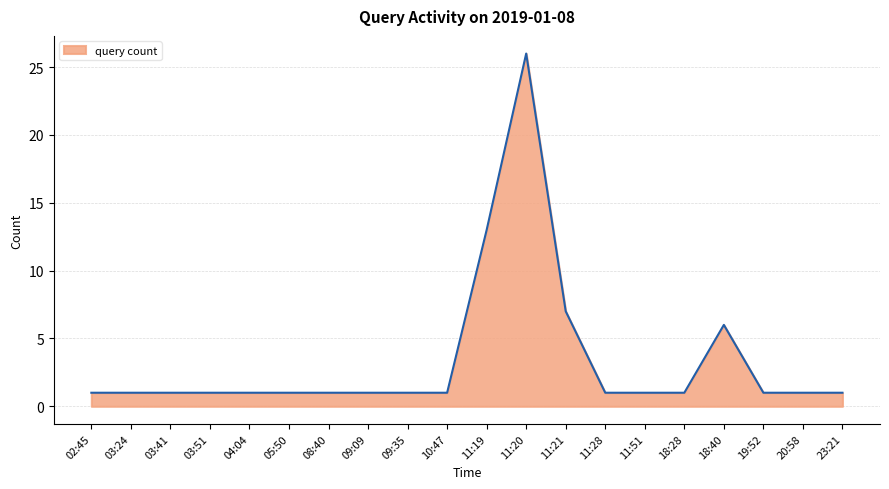

What is the maximum value shown in the chart?

26